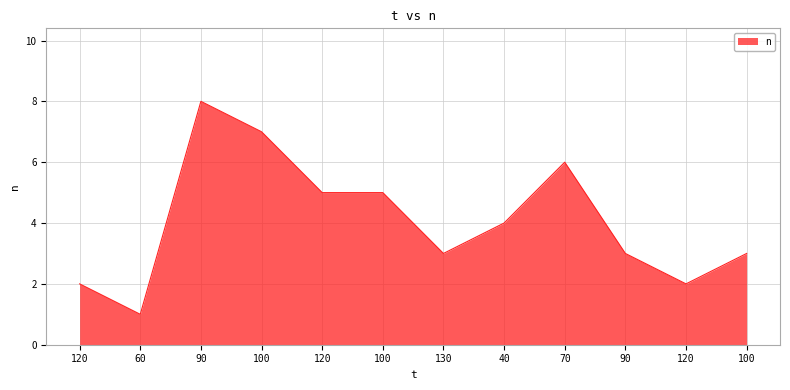

Reading left to right, transcribe all the data shown in this chart.

2	1	8	7	5	5	3	4	6	3	2	3